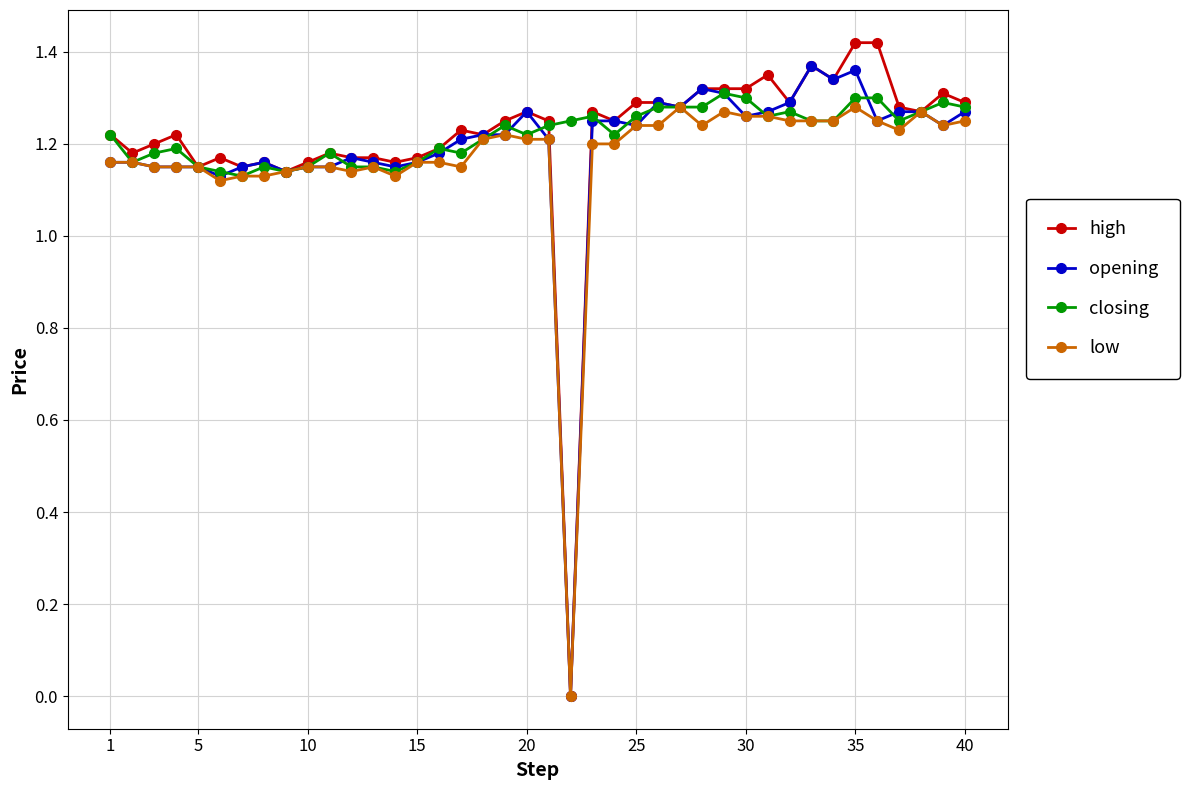

Which series has the largest range (max minus min)?

high